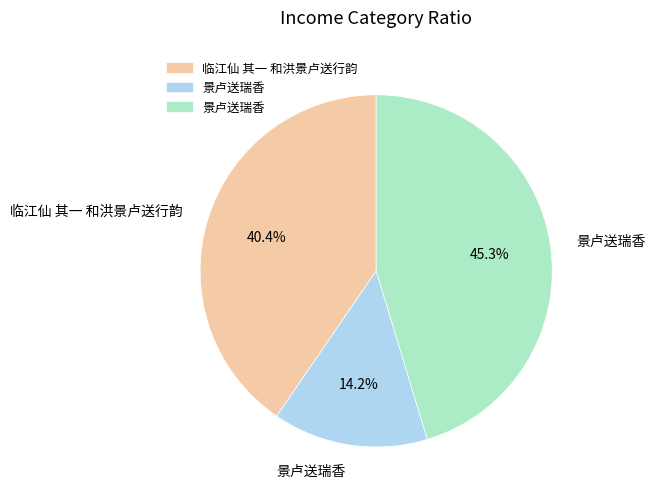

Is there any slice that represents more than half of the pie?

No